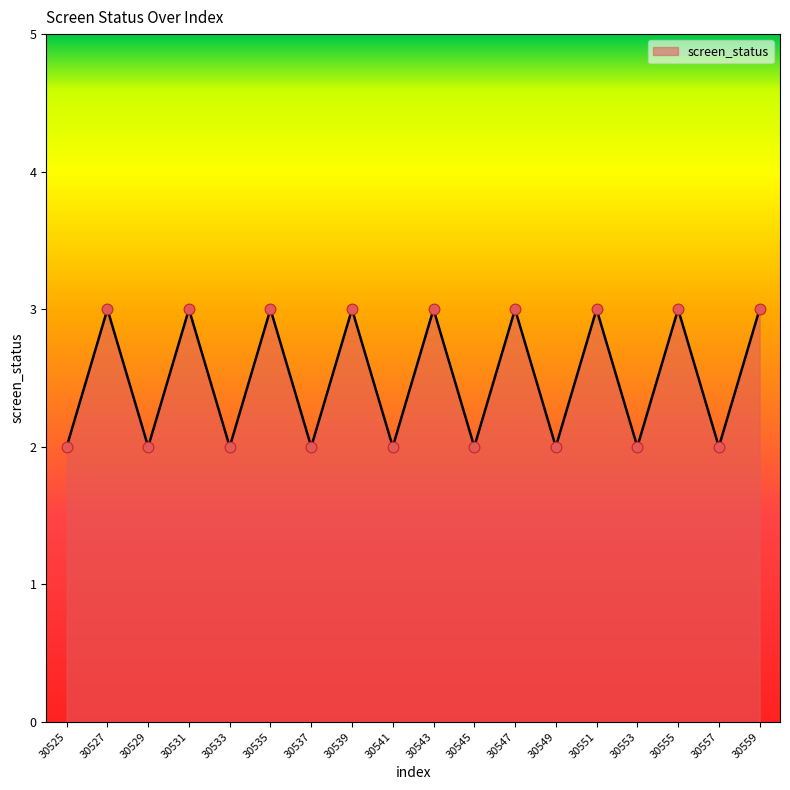

What is the change in value from 30531 to 30537?

-1